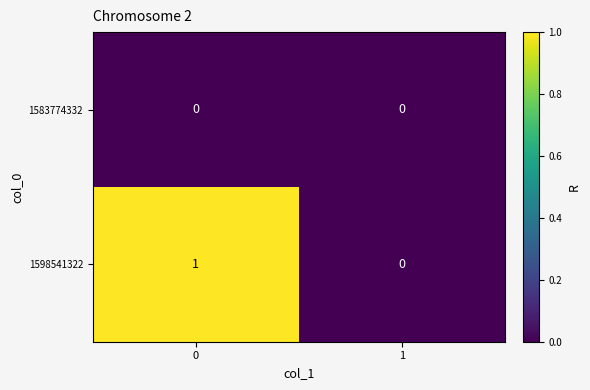

At 0, list the series in order from smallest to largest.

1583774332, 1598541322